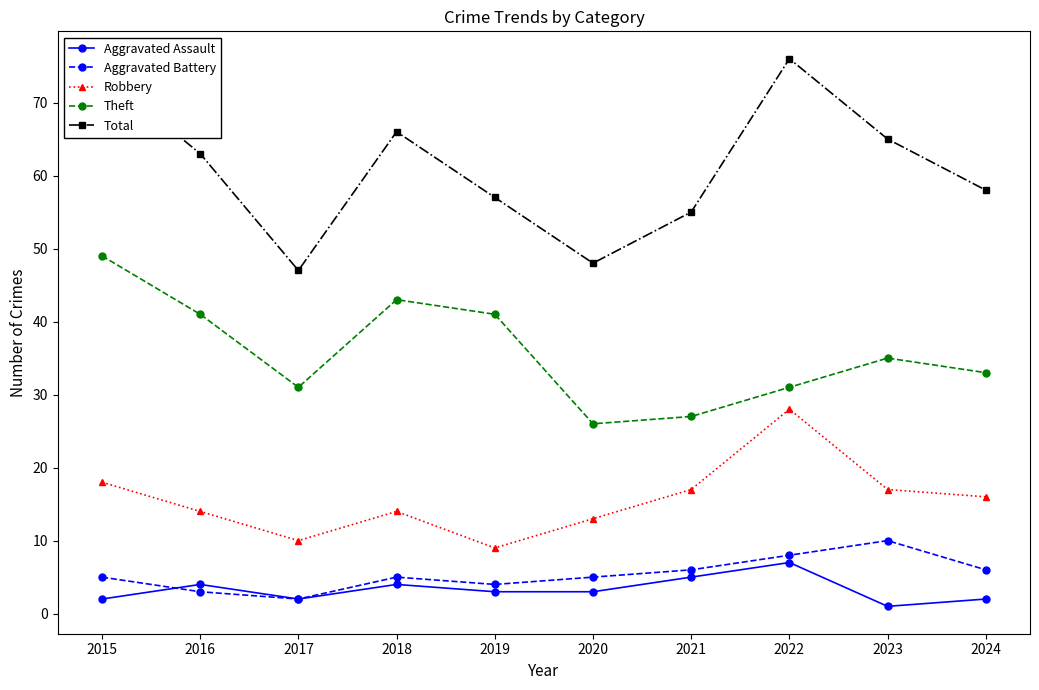

True or false: Total has a value of 63 at 2017.

False